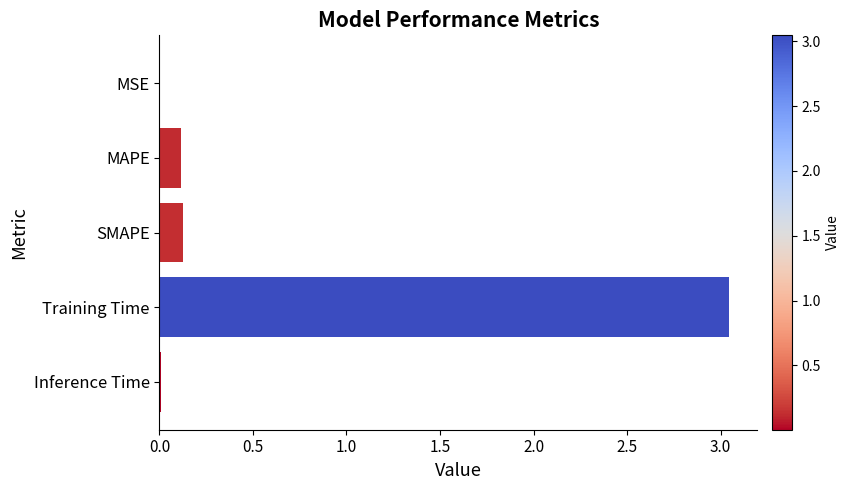

Which has a higher value, Training Time or MAPE?

Training Time